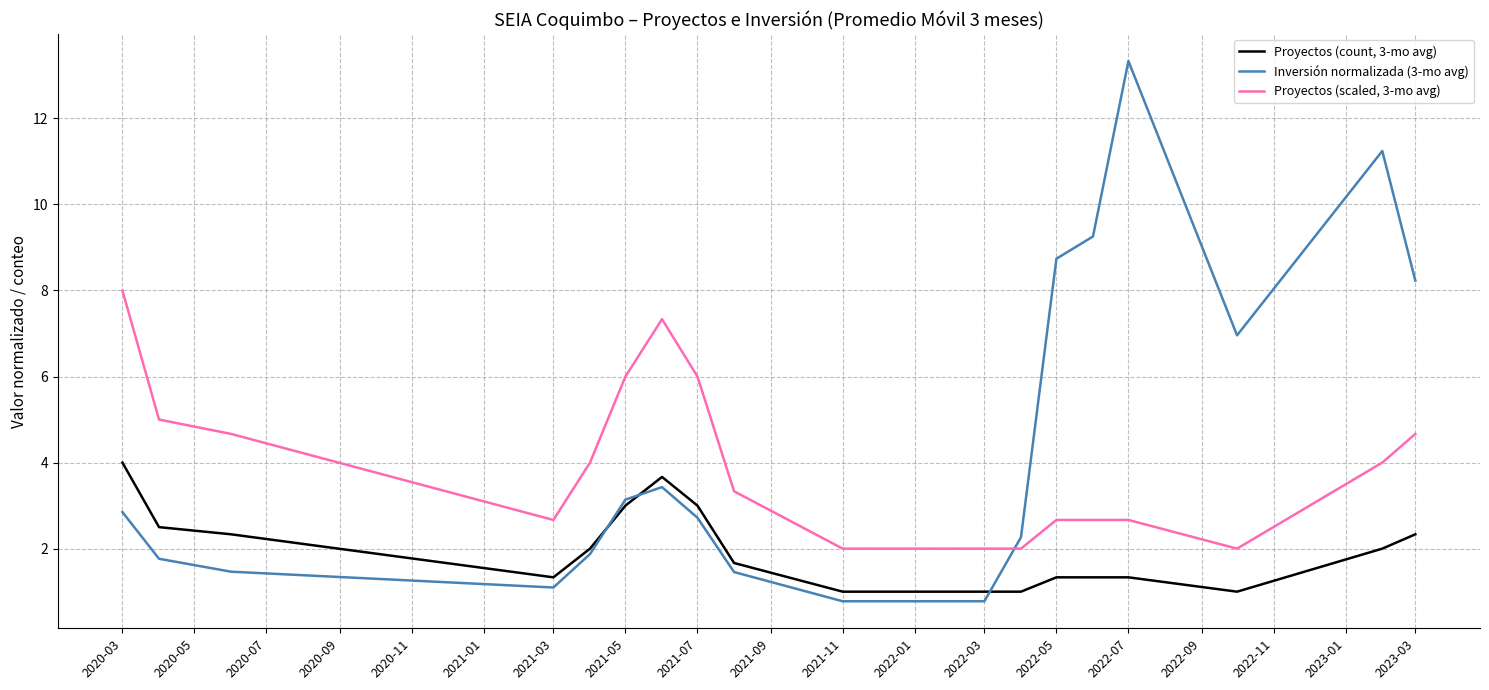

List the series in order of their peak value, lowest first.

Proyectos (count, 3-mo avg), Proyectos (scaled, 3-mo avg), Inversión normalizada (3-mo avg)